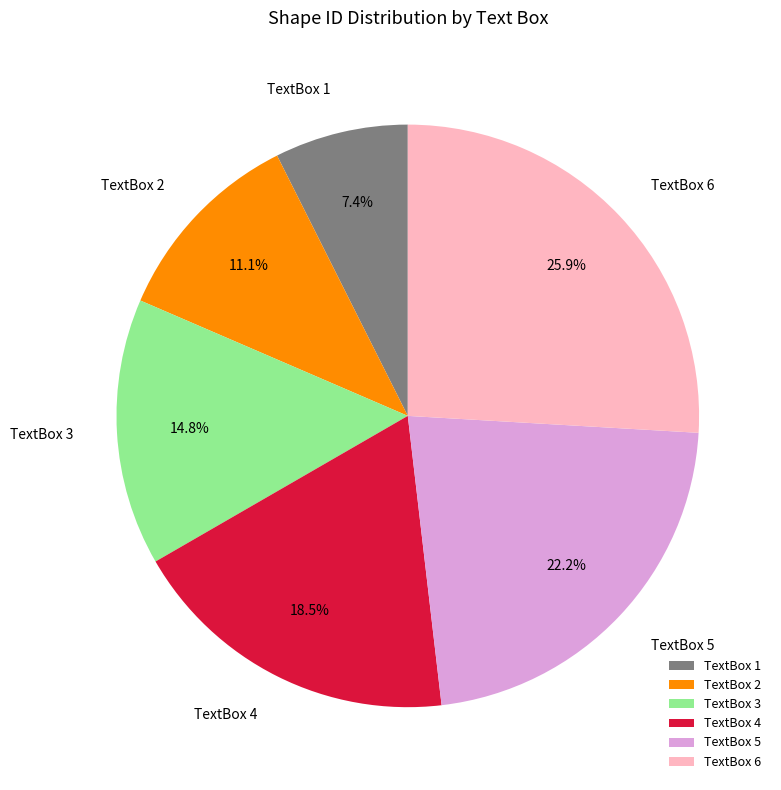

Is TextBox 1 the majority of the pie?

No